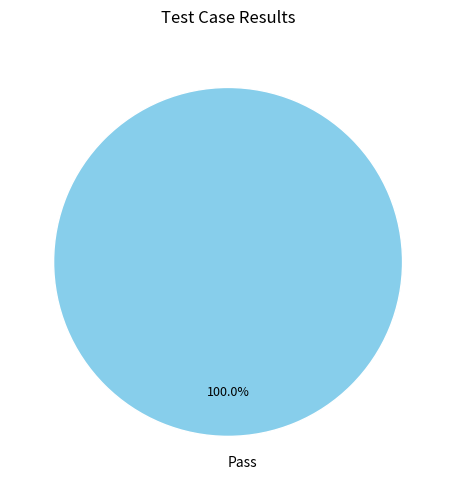

Count the number of slices in the pie.

1